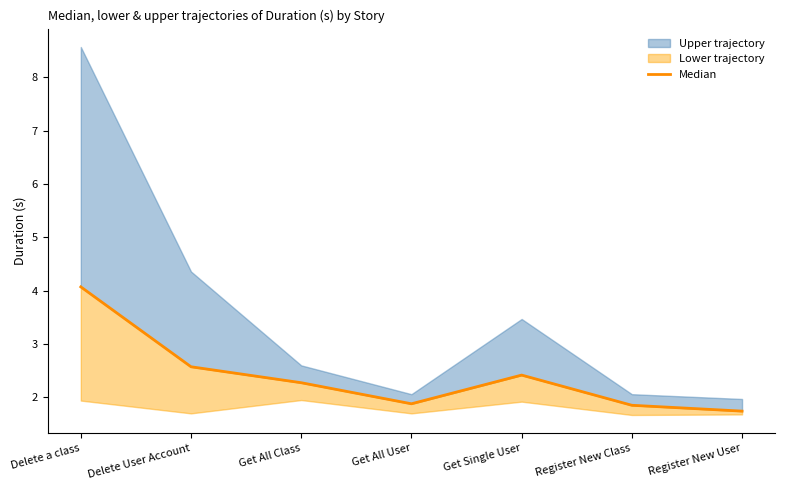

What is the average value?

2.4